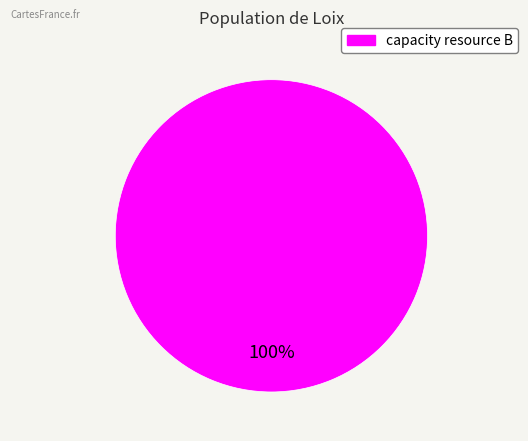

Does any single category account for the majority?

Yes